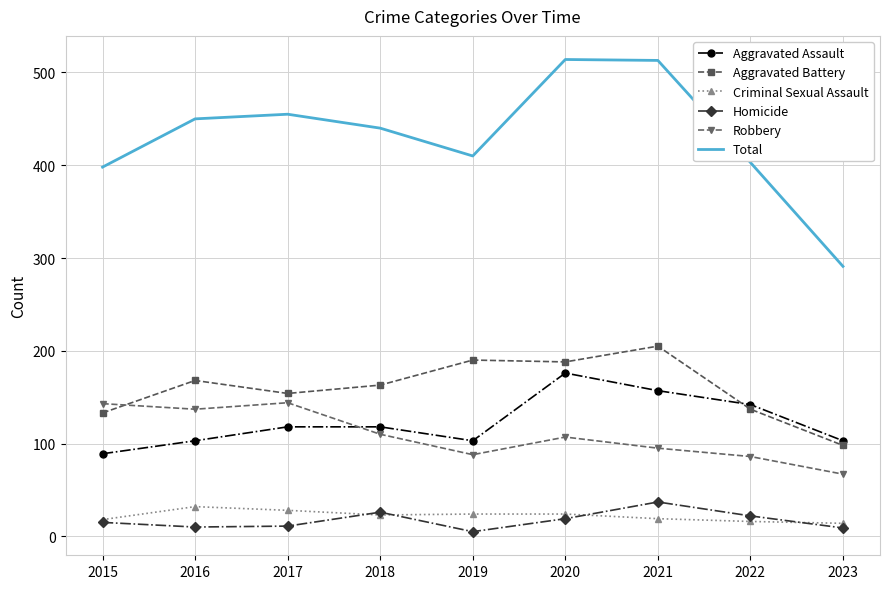

Which series has the largest total across all categories?

Total